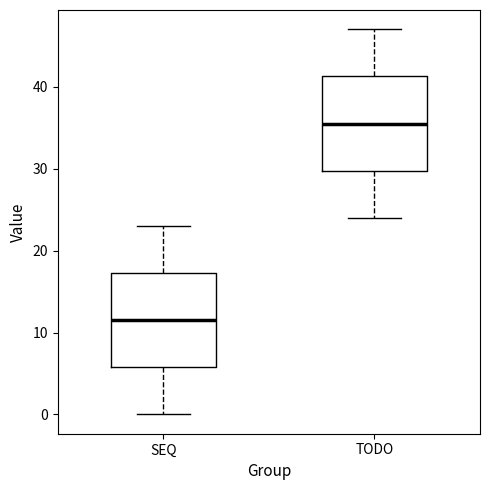

Which box has the highest median line?

TODO